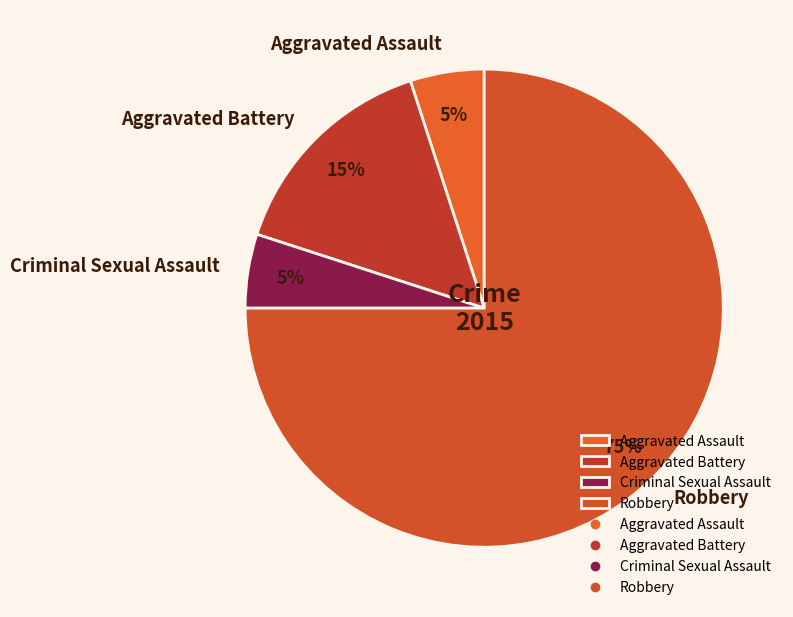

Do Criminal Sexual Assault and Robbery together represent more than half of the pie?

Yes